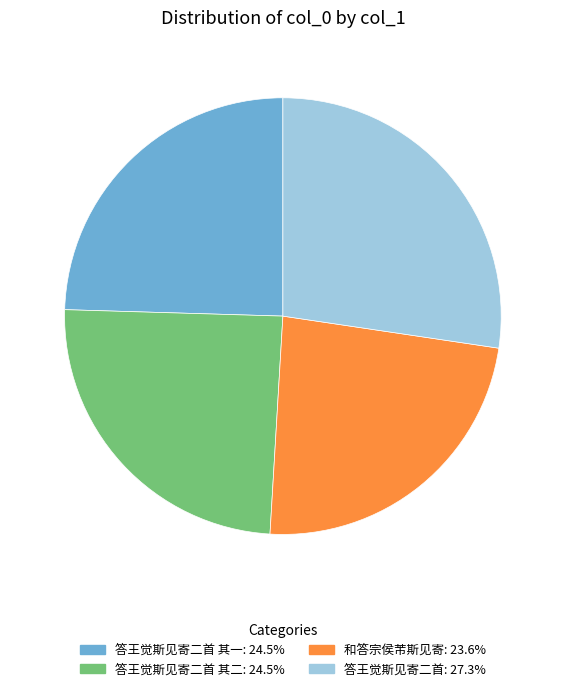

Count the number of slices in the pie.

4